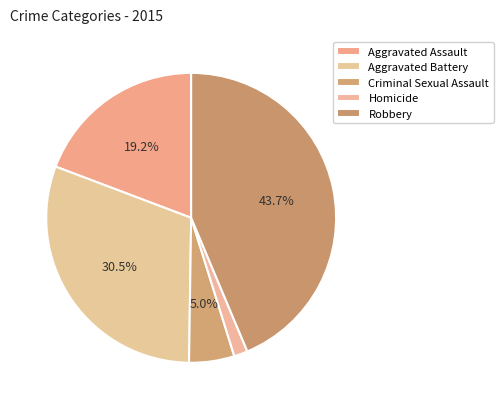

How many slices are in this pie chart?

5